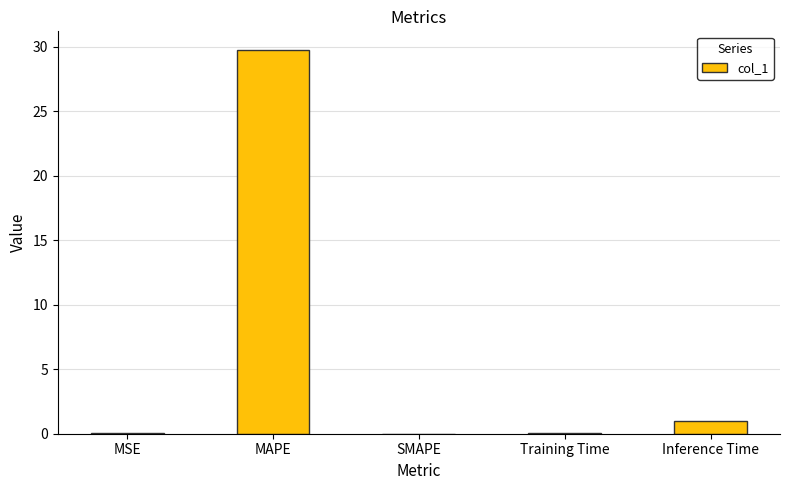

Between MSE and MAPE, which is larger?

MAPE